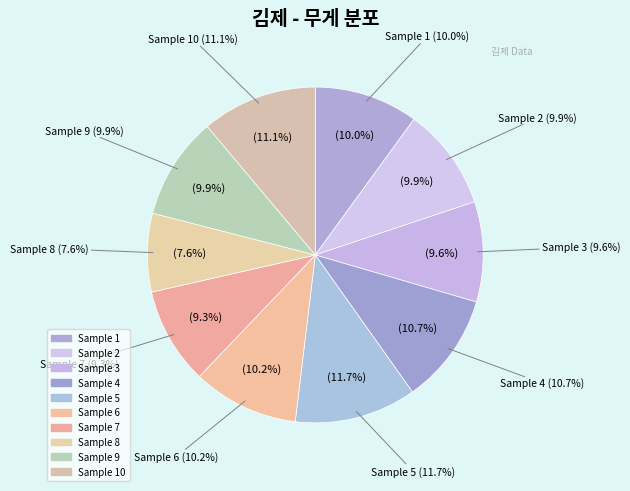

Is there a majority slice in this chart?

No